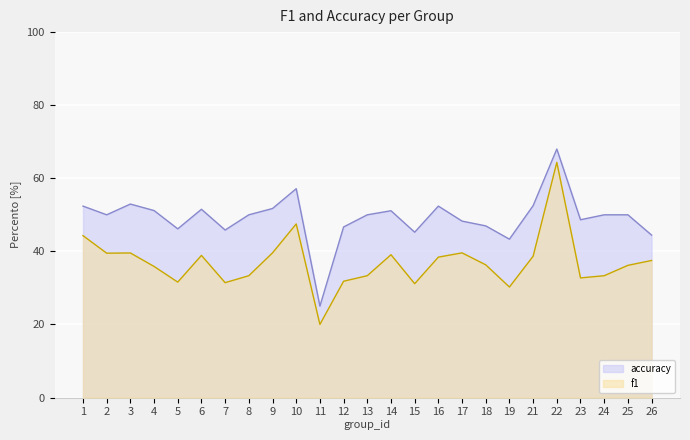

What is the difference between the accuracy values at 24 and 19?

6.7